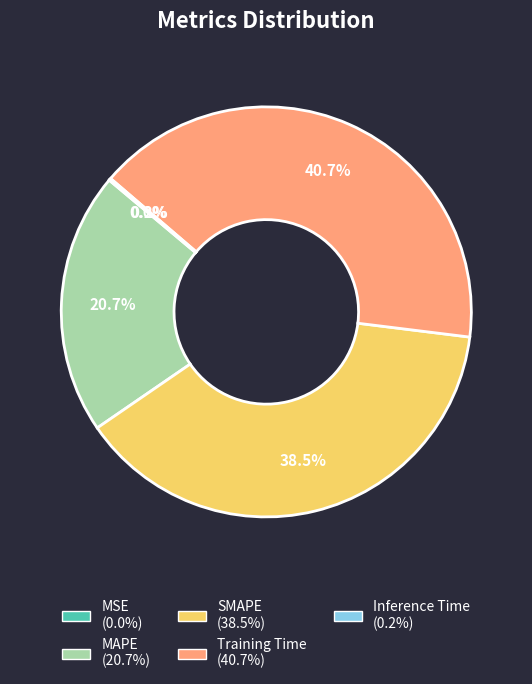

Which slice is the largest?

Training Time